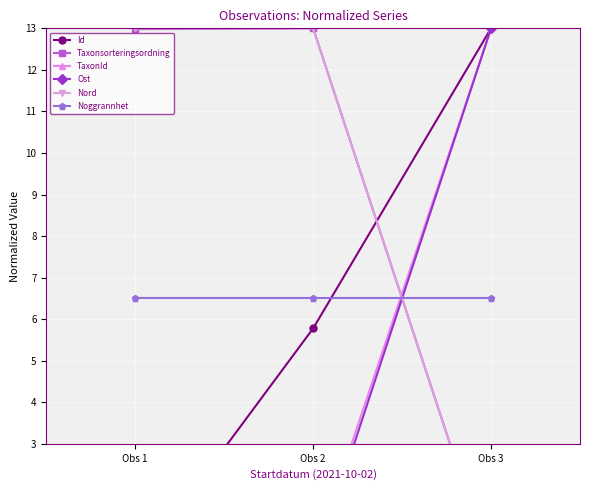

List the labels in order of Taxonsorteringsordning value, smallest first.

Obs 3, Obs 1, Obs 2